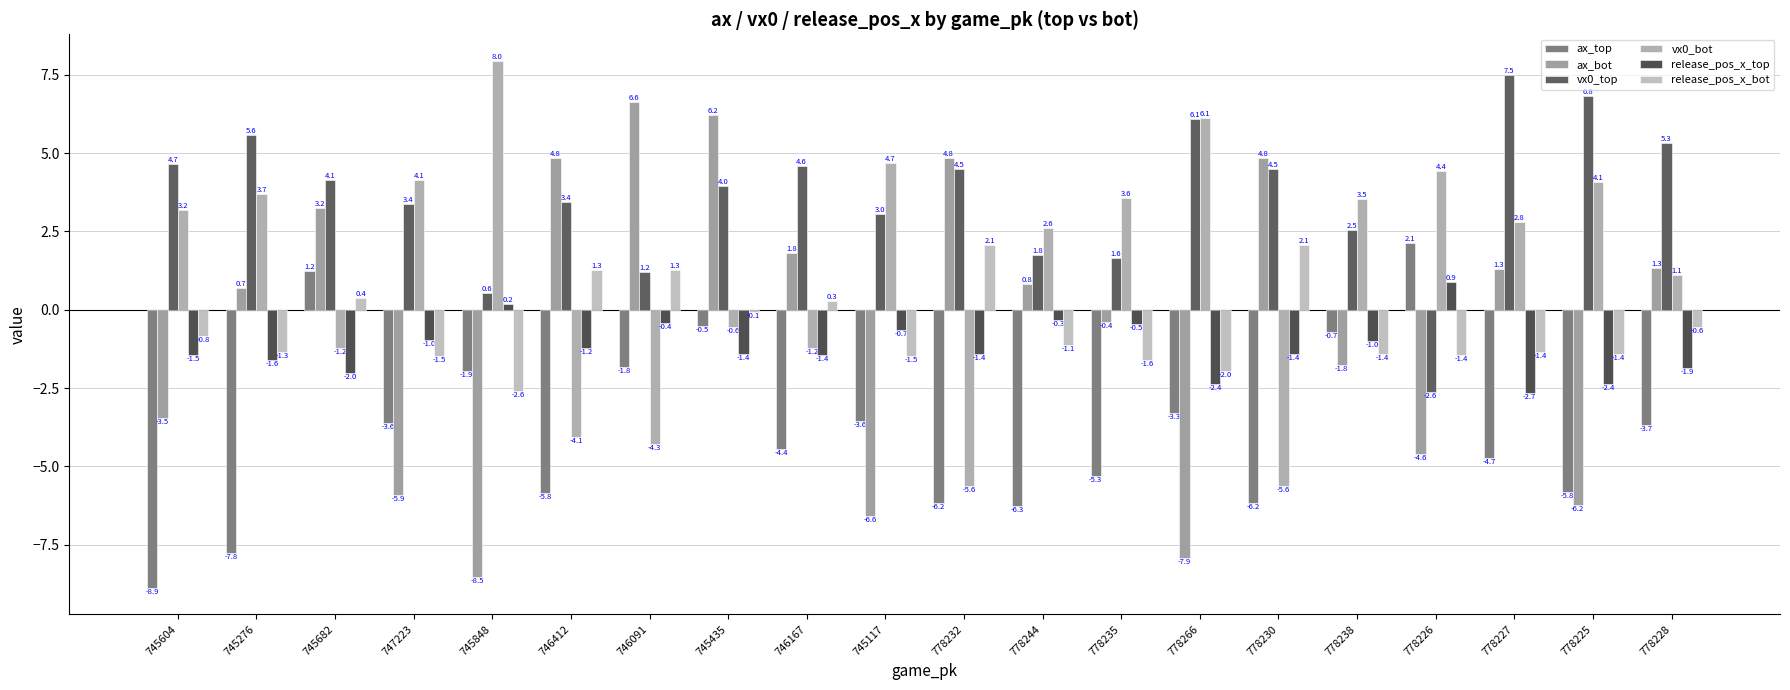

How many values in ax_top are above zero?

2